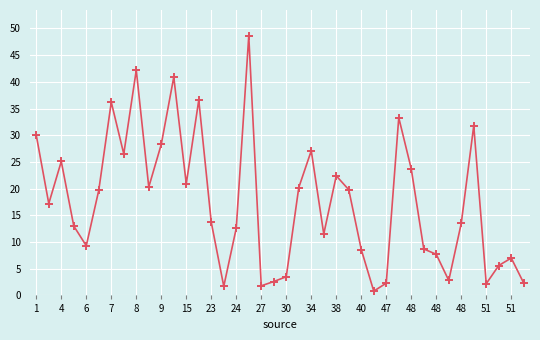

What is the greatest value displayed?

48.6